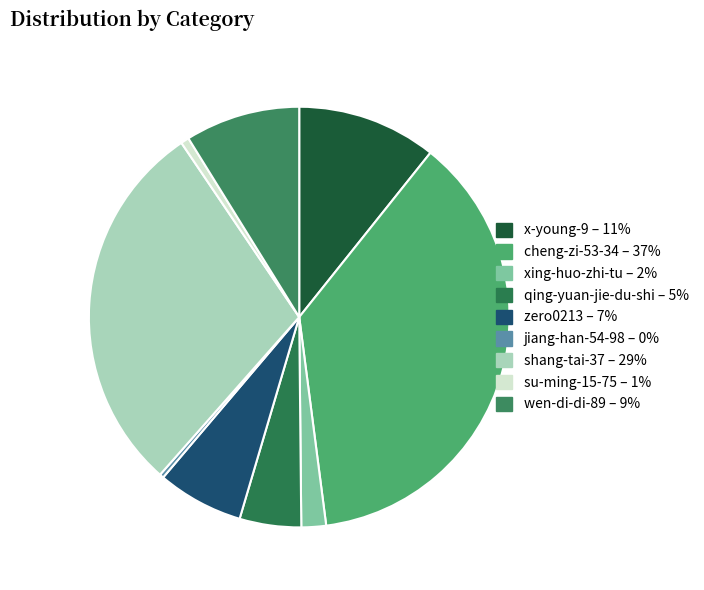

Is it true that jiang-han-54-98 is 0% of the pie?

True